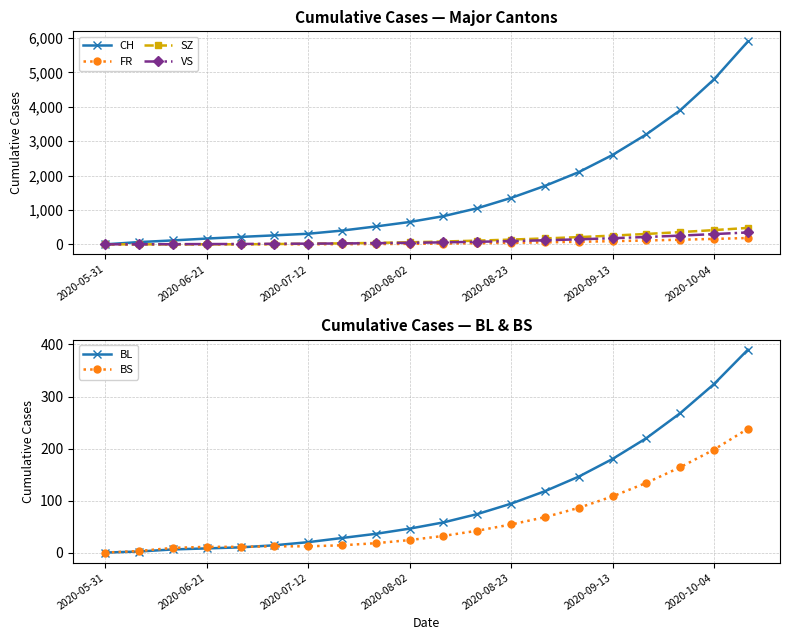

What are all the series names shown in the legend?

CH, FR, SZ, VS, BL, BS